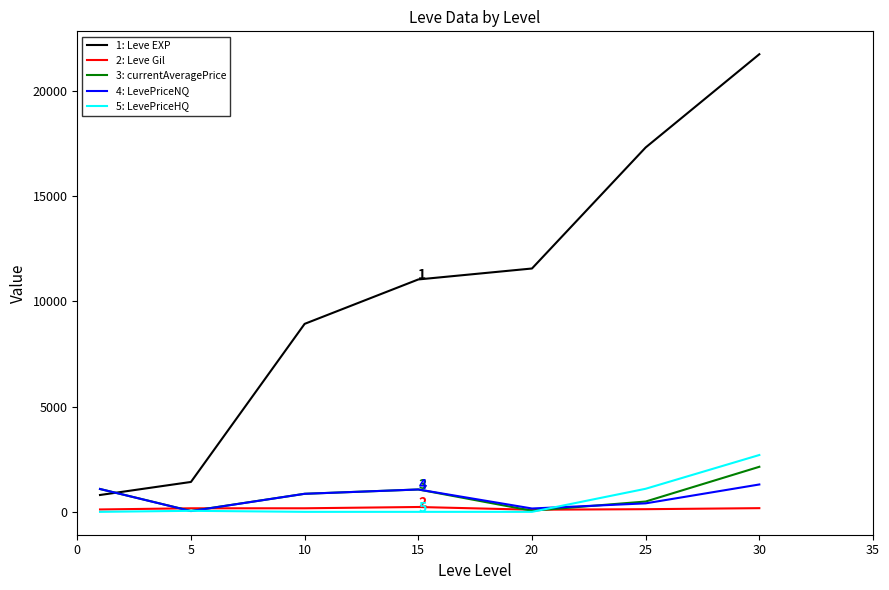

How many categories are shown in the chart?

7